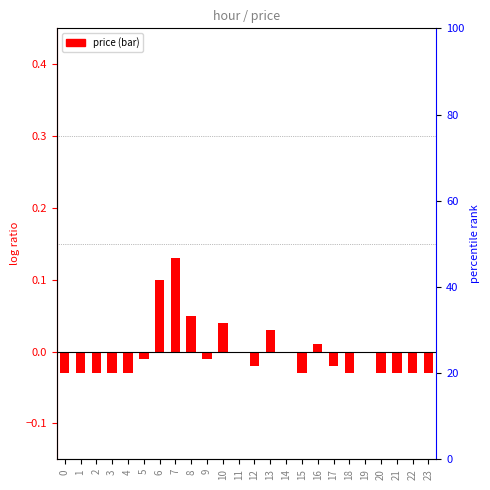

Between 17 and 1, which is larger?

17